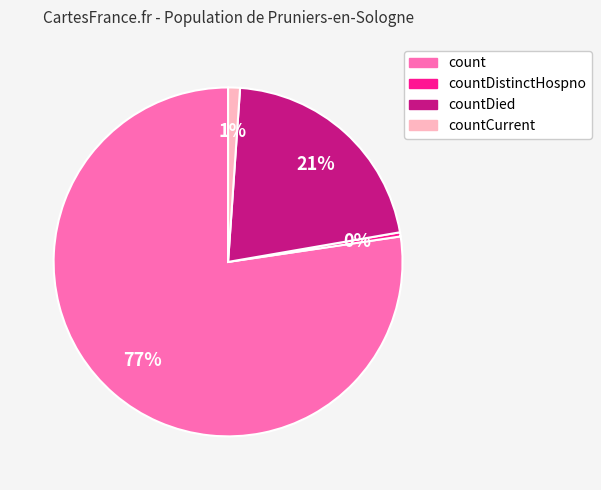

Is there any slice that represents more than half of the pie?

Yes